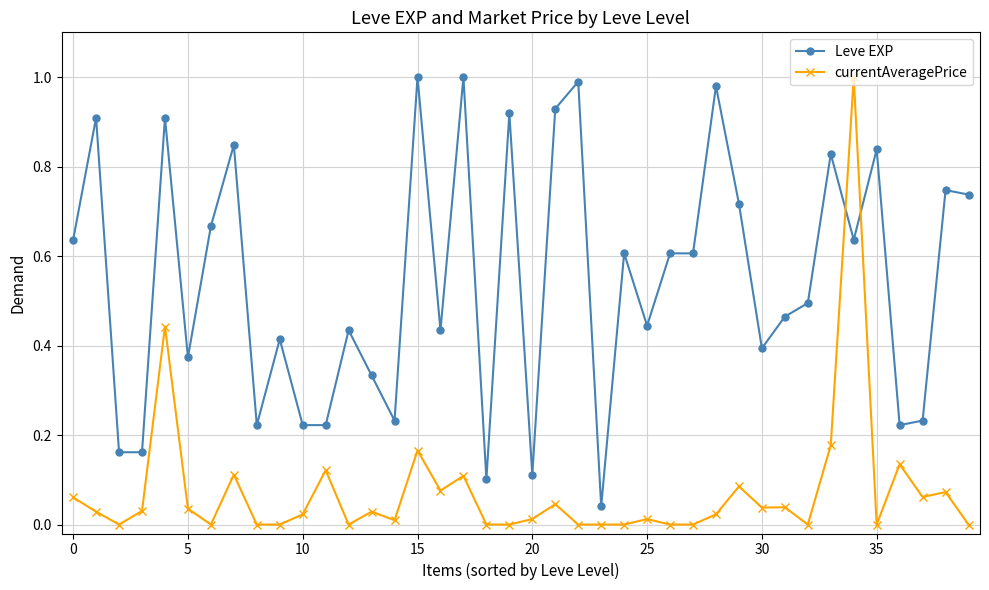

What is the sum of all Leve EXP values?

21.8